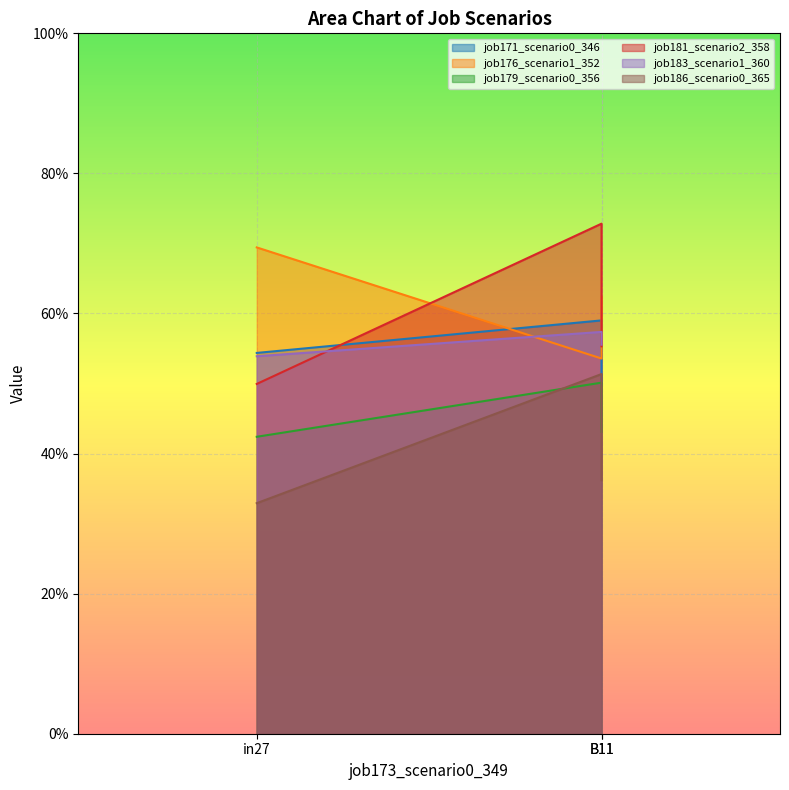

Which series changed the most between in27 and B11?

job176_scenario1_352